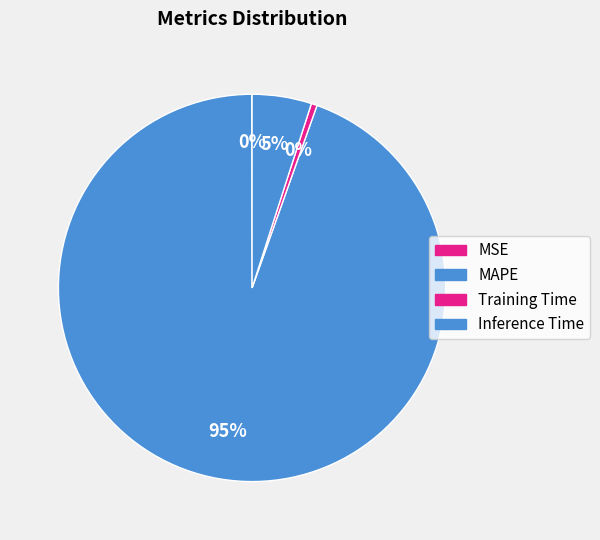

How many segments does this pie chart have?

4